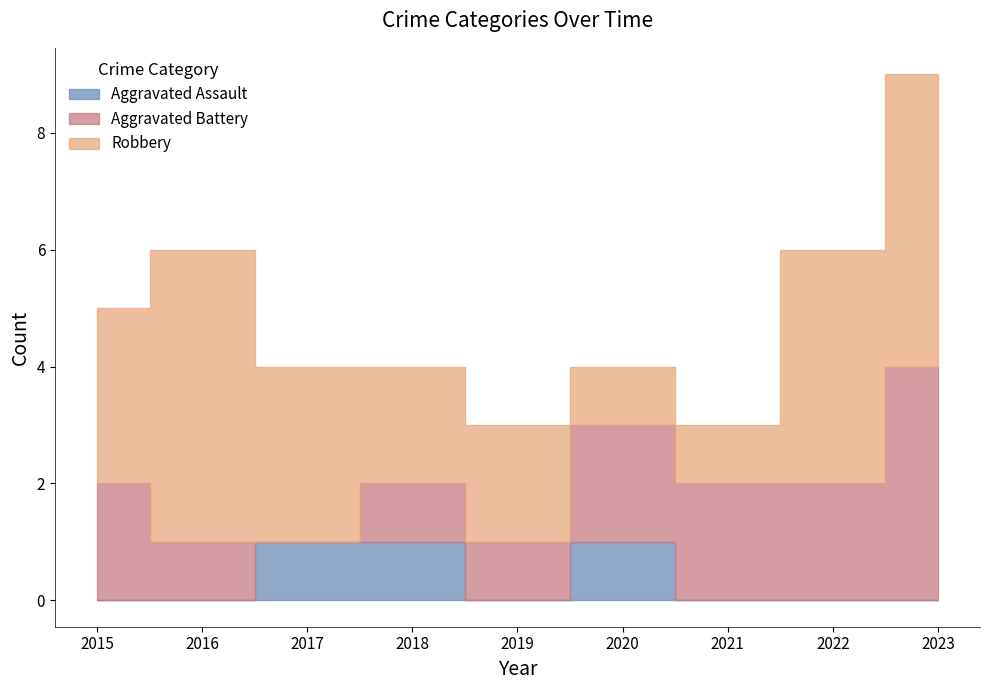

Which series ends up on top after the final intersection of Robbery and Aggravated Battery?

Robbery